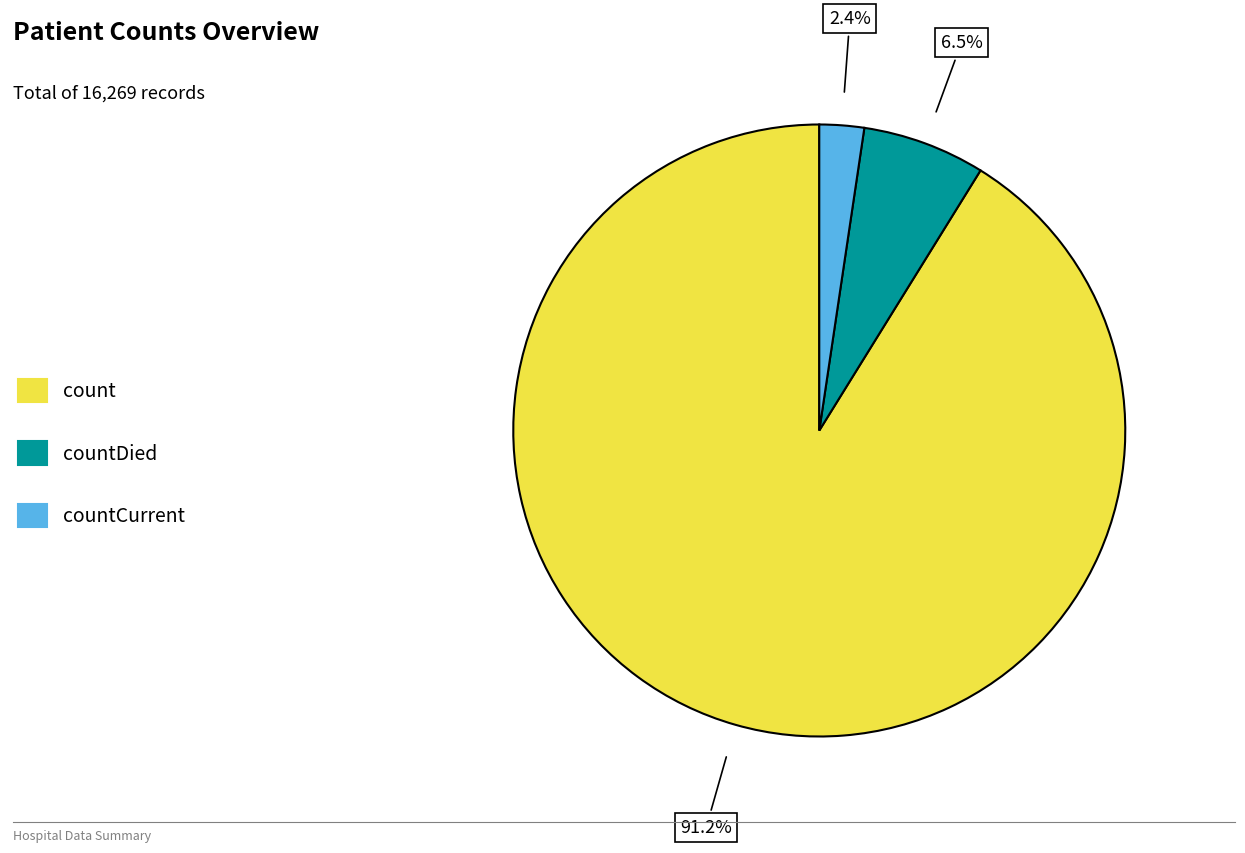

Approximately how many times larger is the value at countCurrent compared to countDied?

0.4